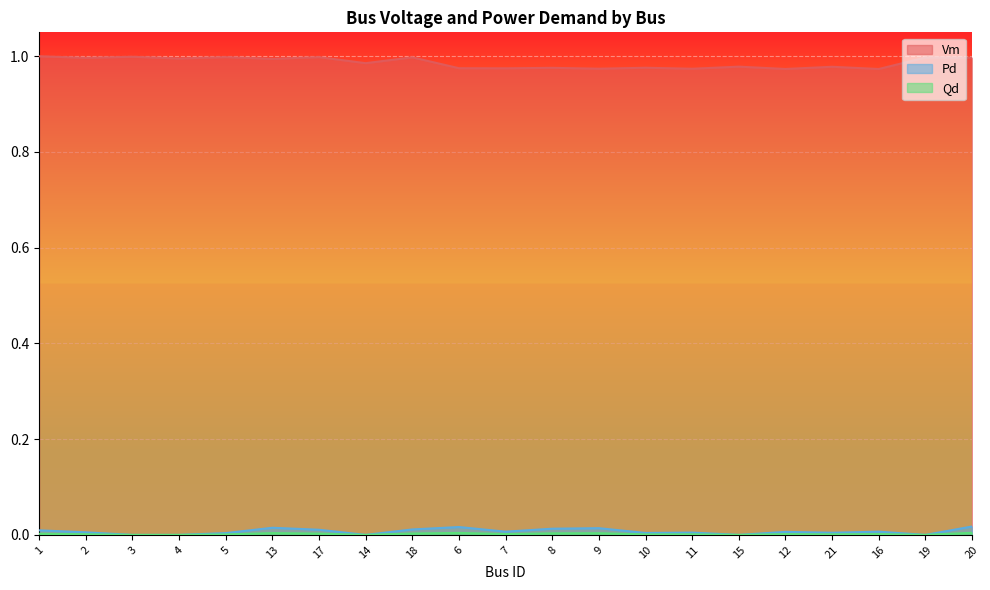

What position from the right is 20?

1